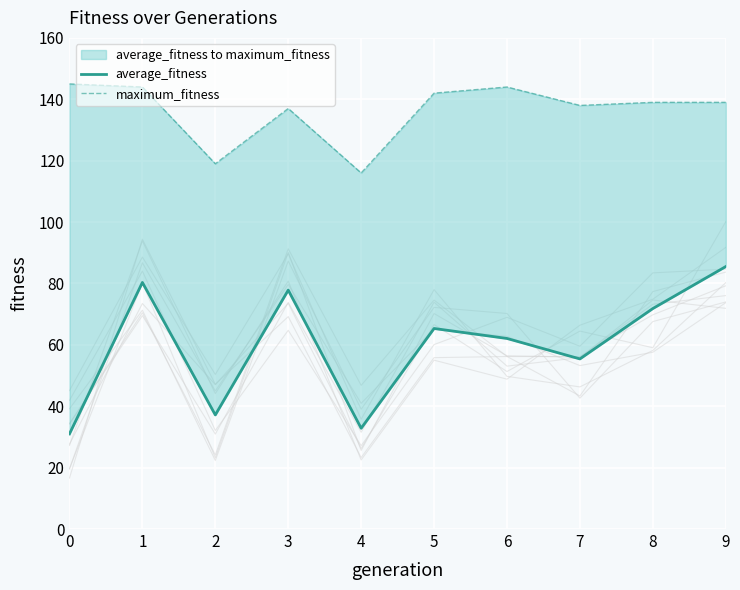

What is the greatest value displayed?

145.0